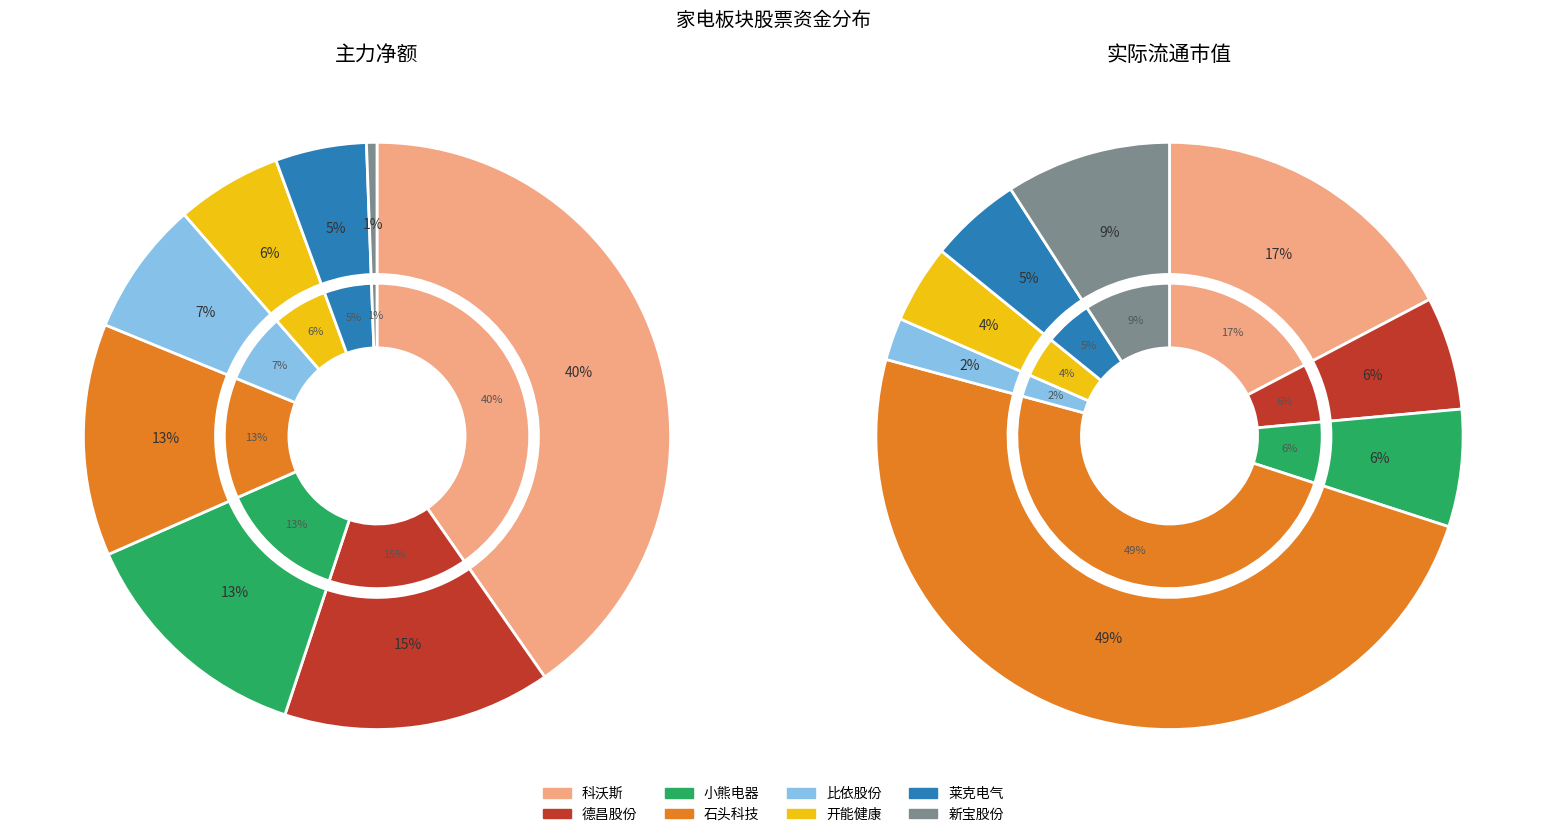

Is it true that 新宝股份 is 11% of the pie?

False